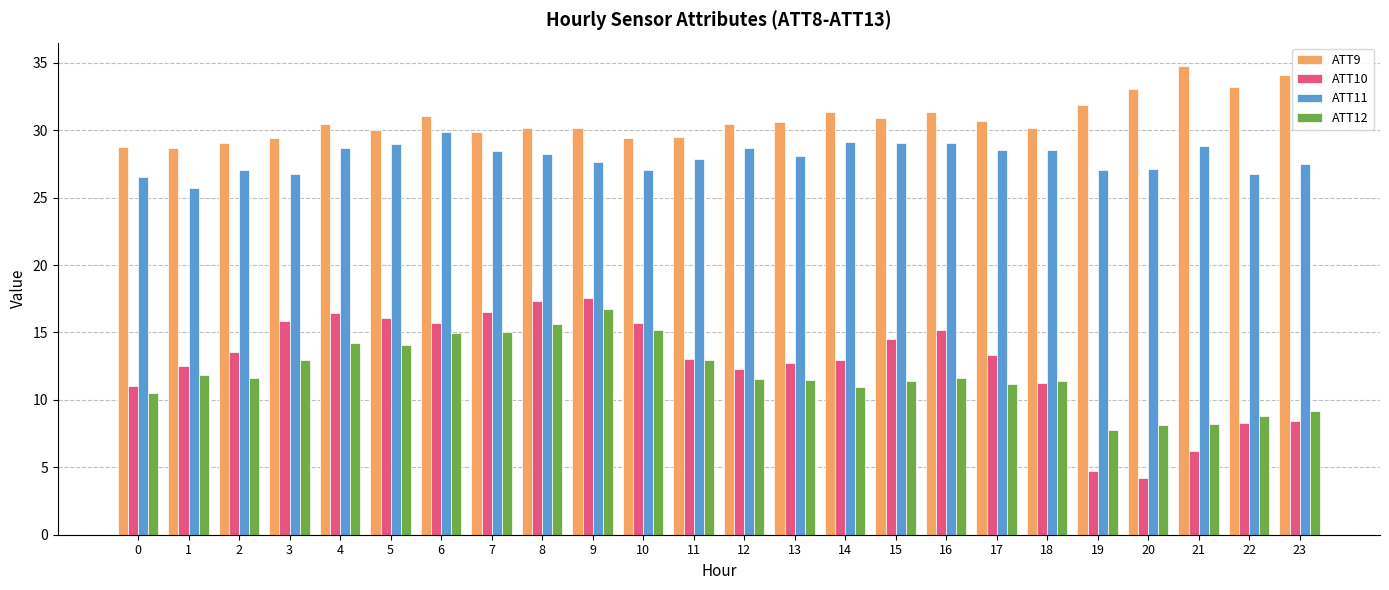

What is the difference between the highest and lowest values at 5?

16.0